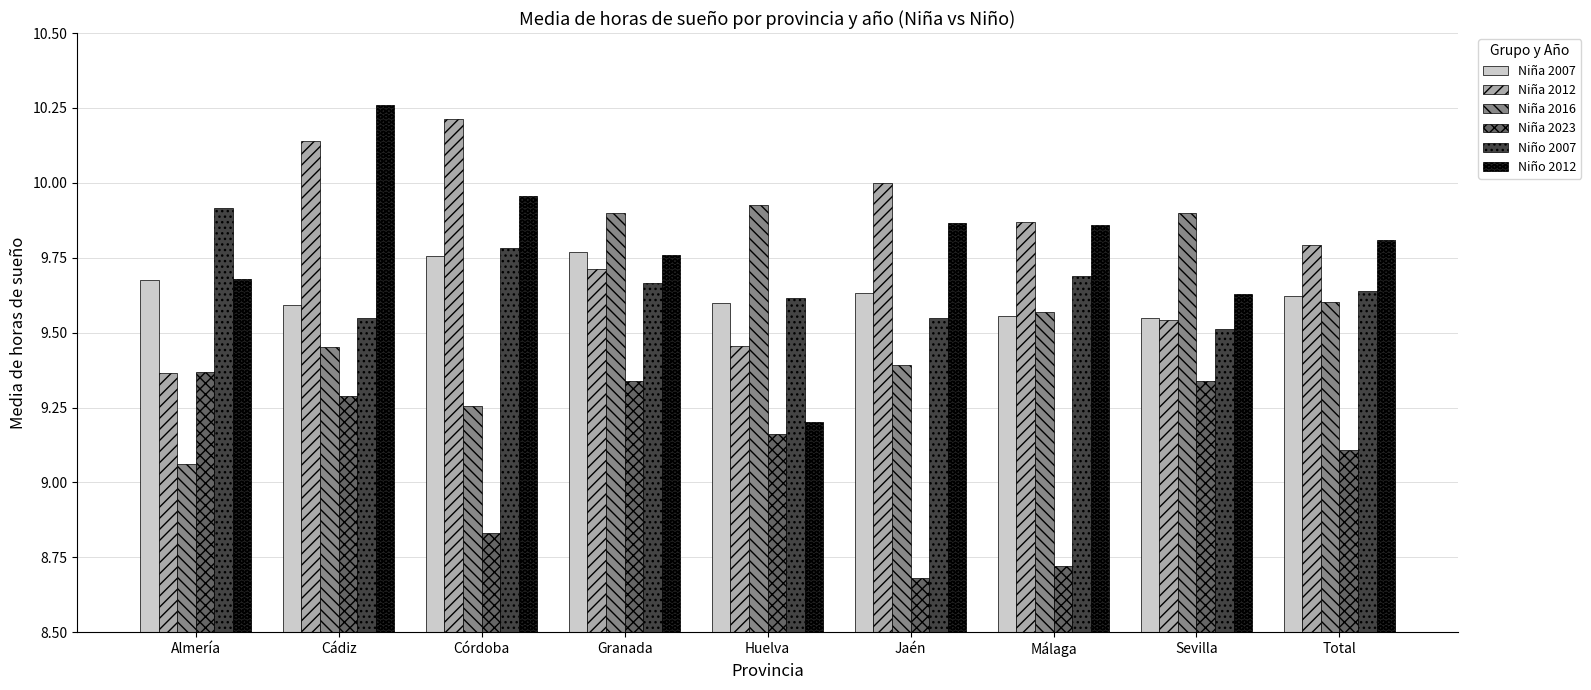

What is the spread (max minus min) of values at Cádiz?

1.0